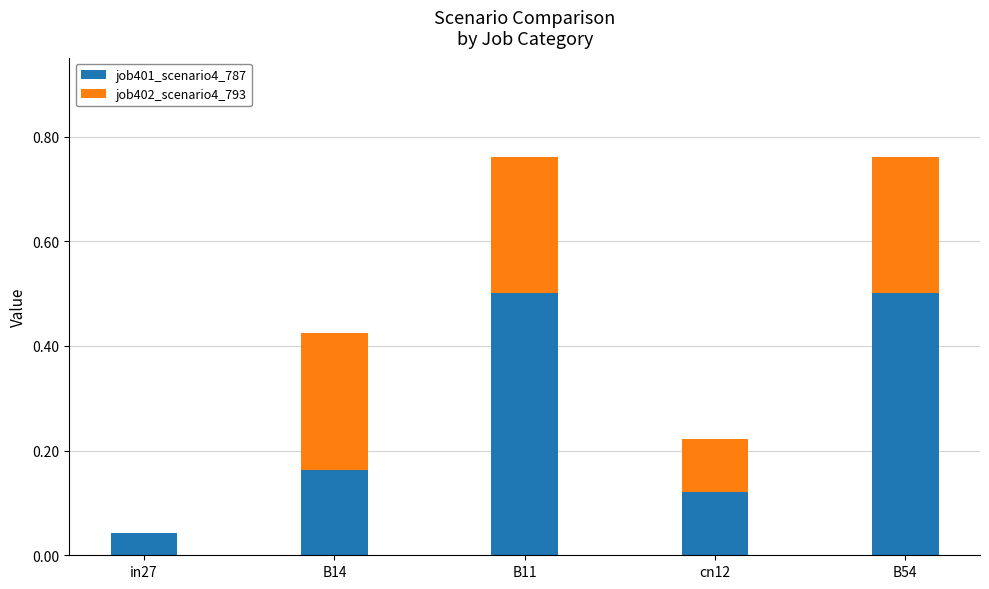

What is the total value across all series at B14?

0.4